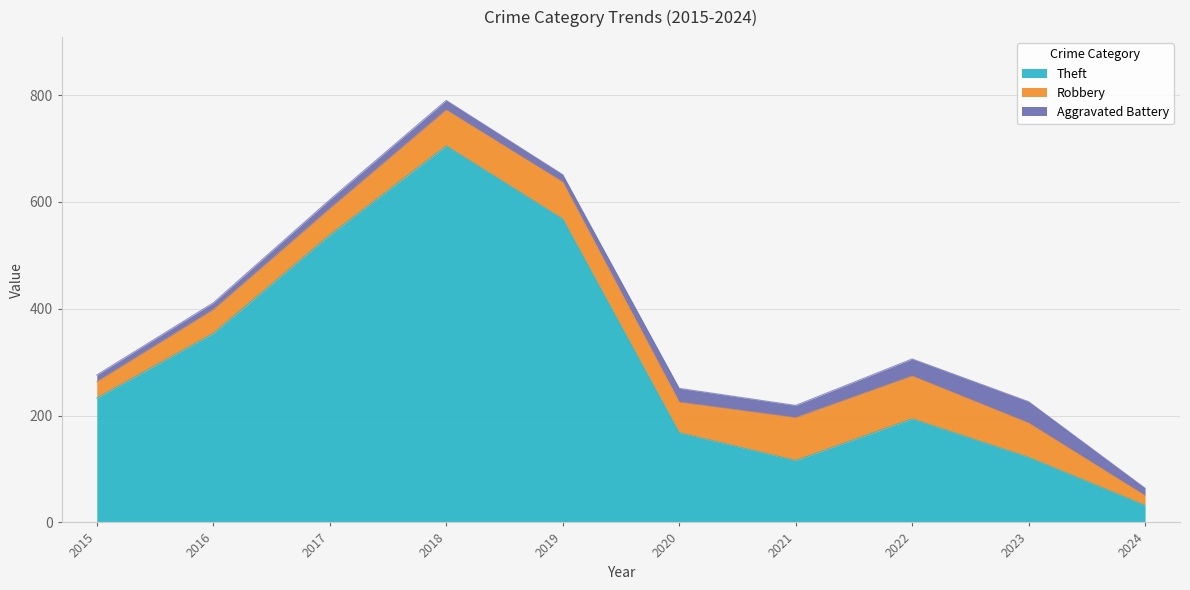

True or false: Theft has a value of 568 at 2019.

True